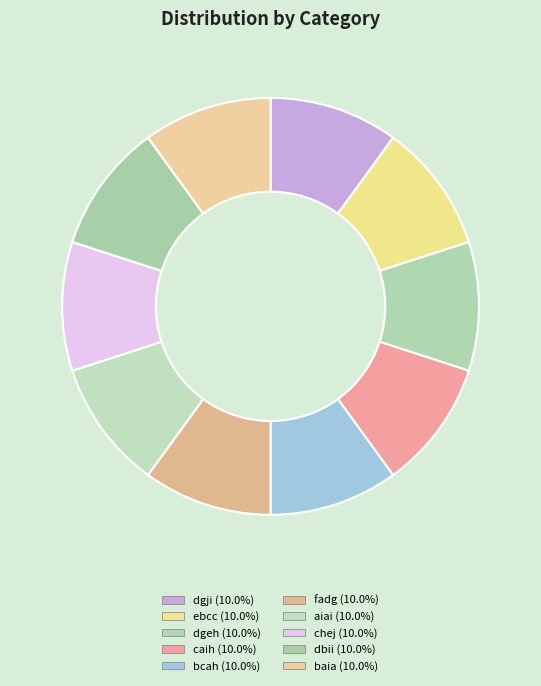

To the nearest percent, what percentage of the pie is bcah?

10%